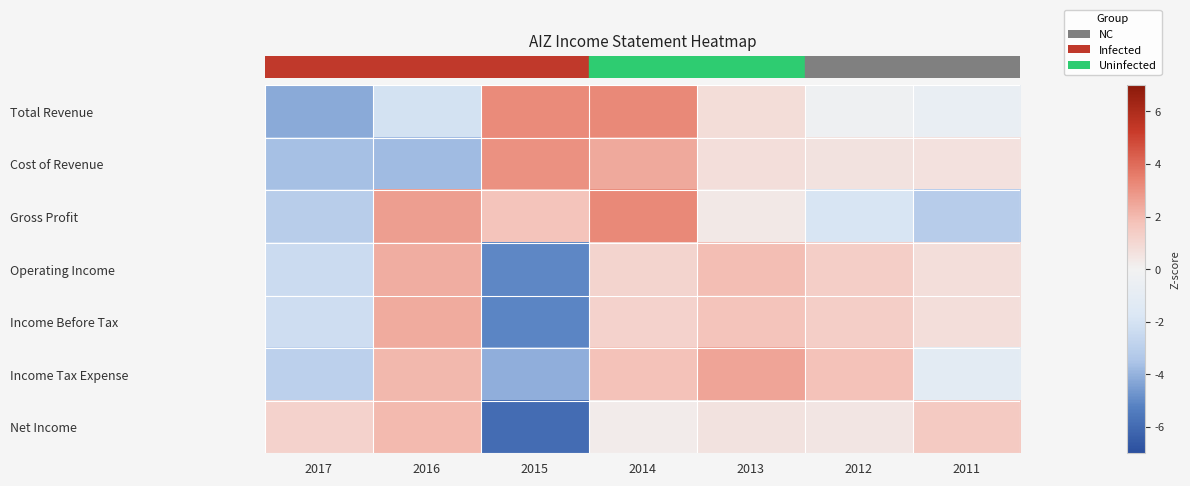

Which has a higher value, 2016 or 2014?

2014